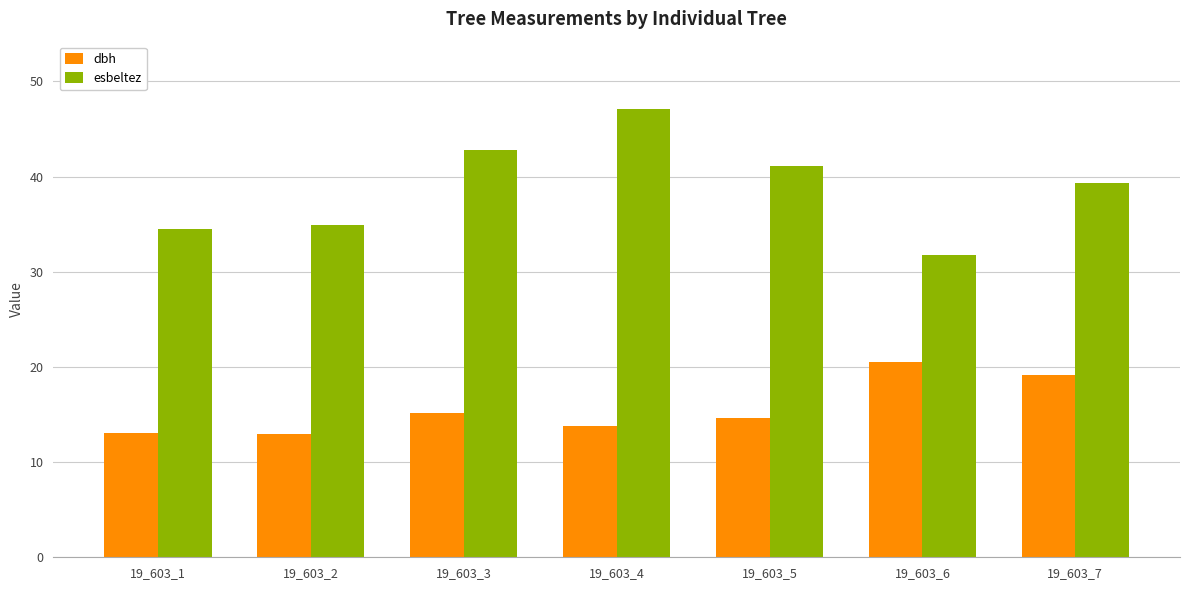

What is the minimum value shown in the chart?

12.9